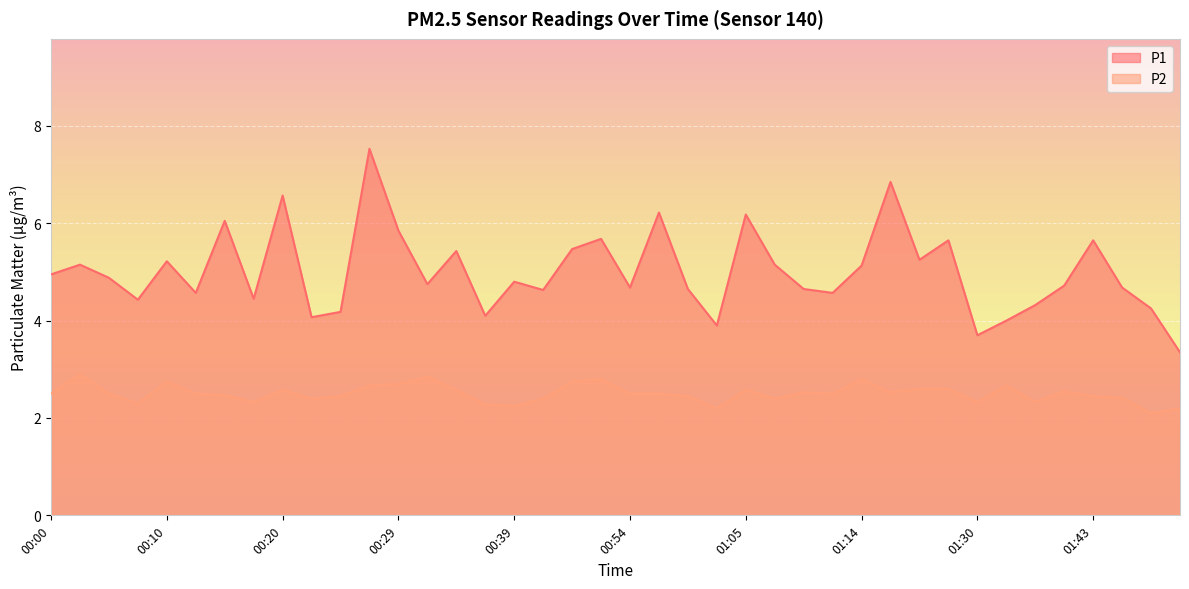

True or false: P1 and P2 cross at least once.

False